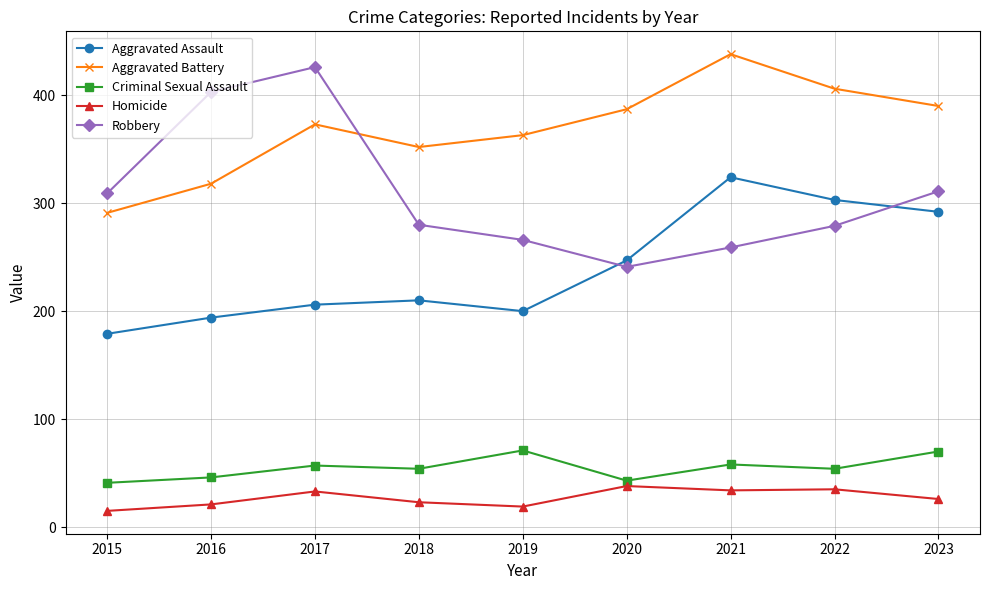

The value of Robbery at 2019 is 266. True or false?

True